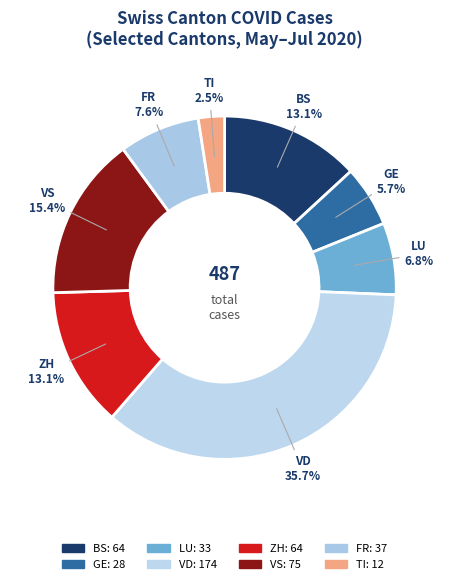

Combined, do TI and VS account for over 50%?

No